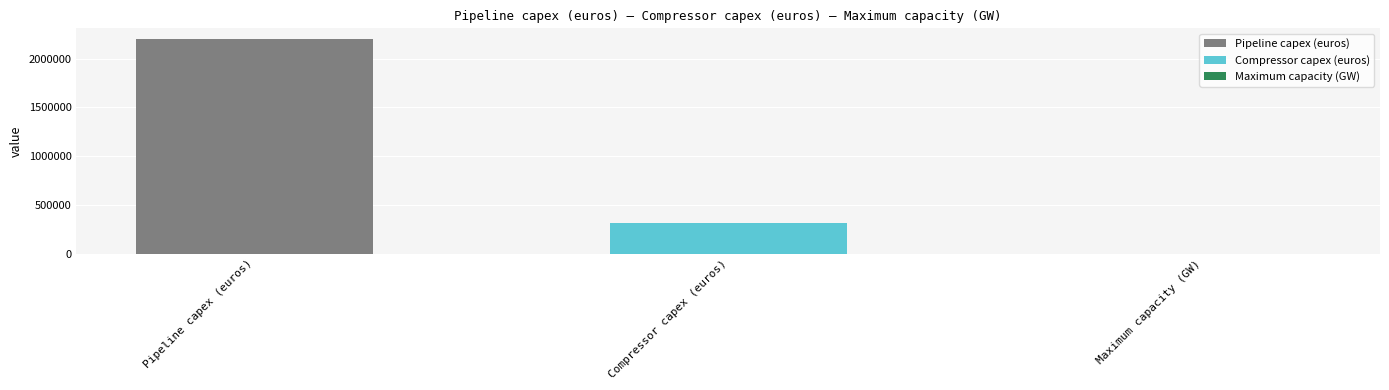

How many bars are there in total?

3